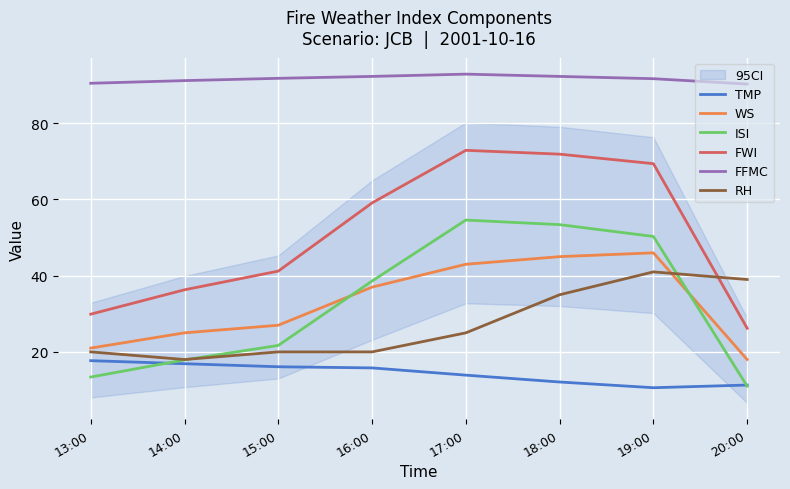

What are all the series names shown in the legend?

TMP, WS, ISI, FWI, FFMC, RH